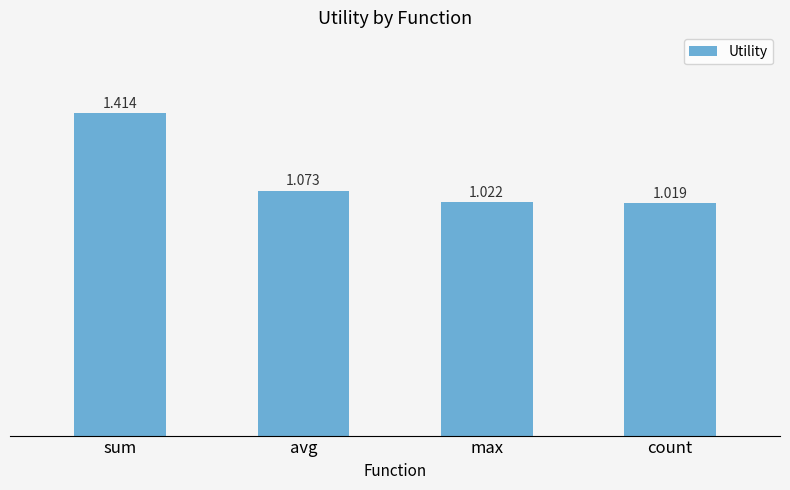

Where is the data nearest to the value 1?

count